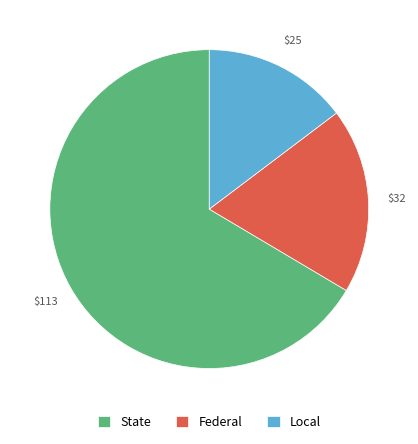

Do State and Local together represent more than half of the pie?

Yes